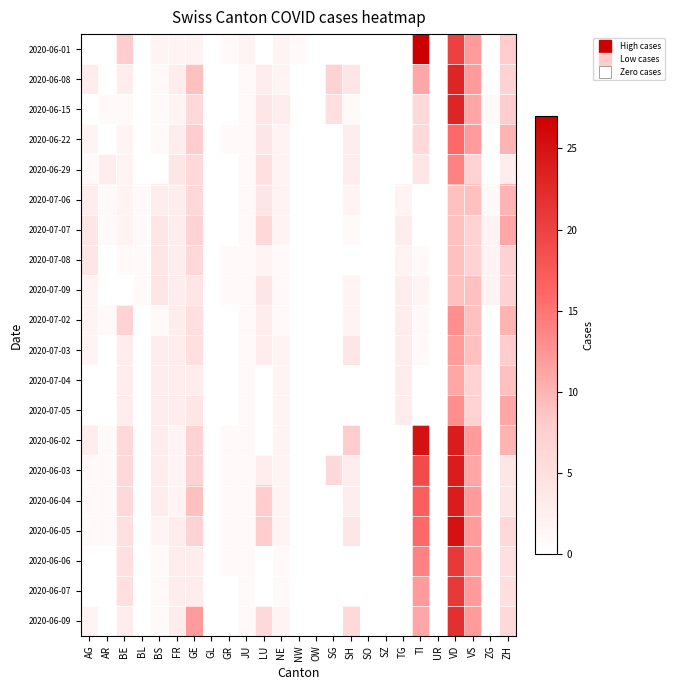

What is the total value across all series at FR?

56